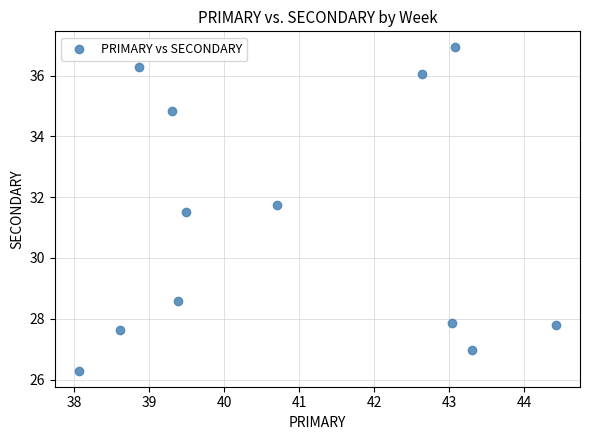

What Y value in the scatter plot is closest to 31?

31.5